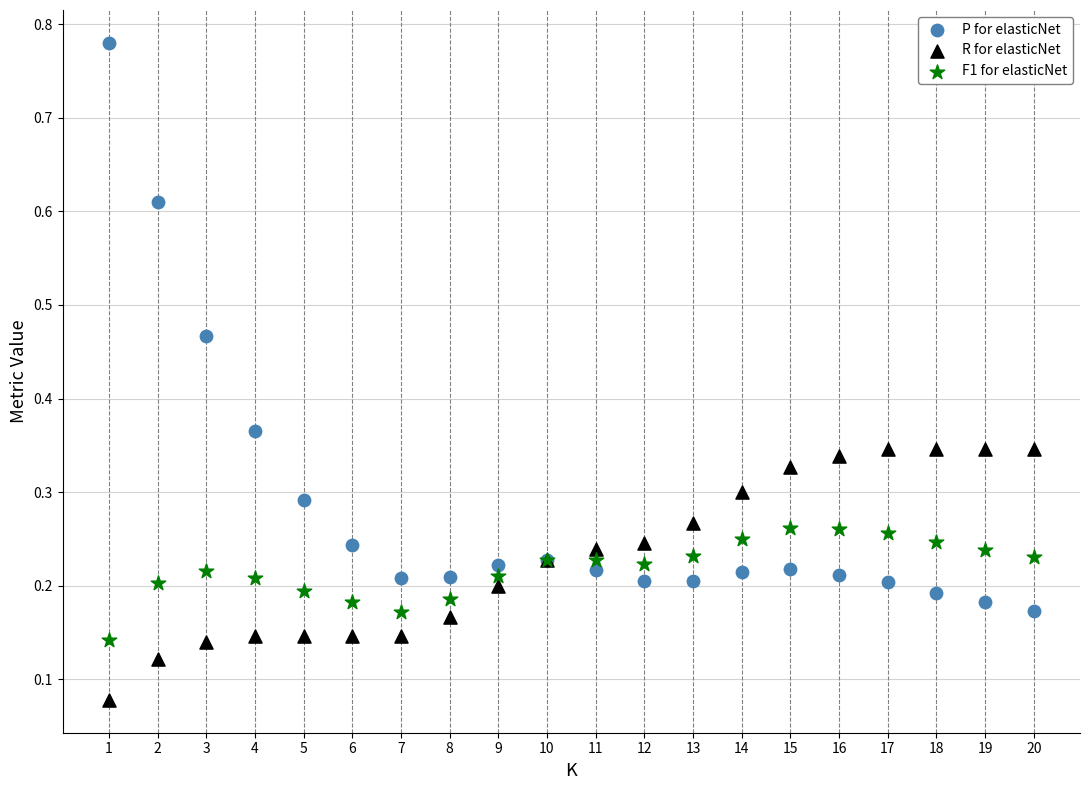

Which series reaches the maximum Y coordinate?

P for elasticNet